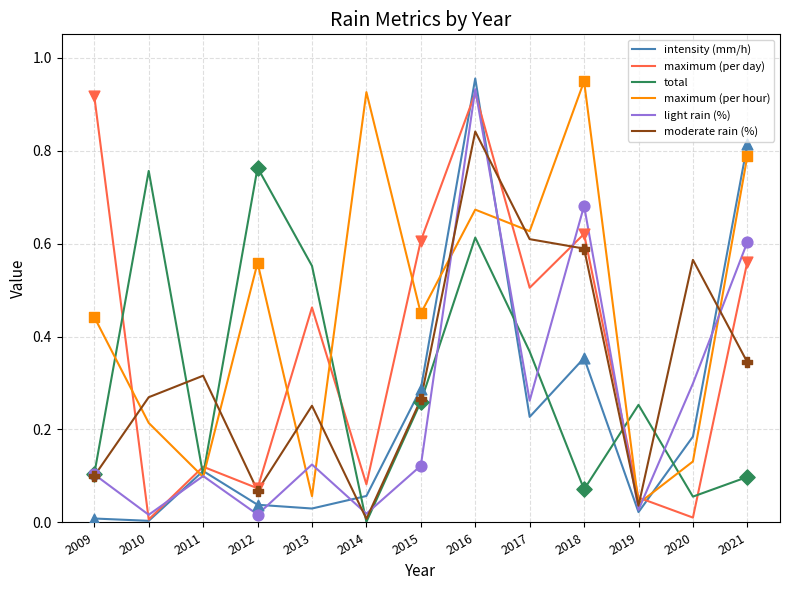

Between 2011 and 2021, which series saw the biggest shift?

intensity (mm/h)